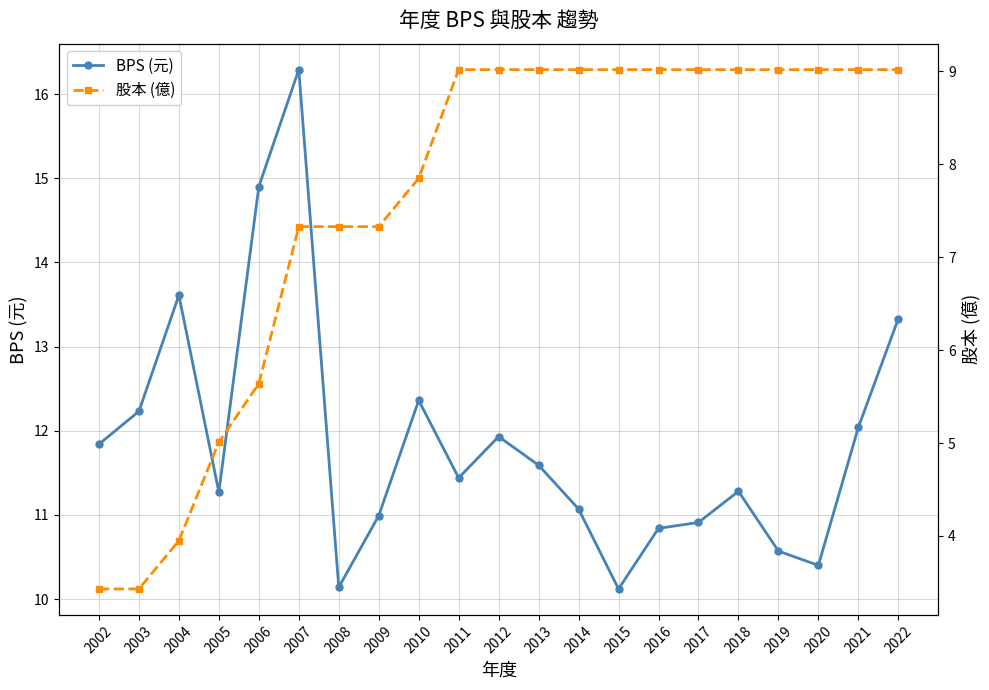

Reading right to left, what are all the values shown in this chart?

BPS (元): 2022=13.3	2021=12.0	2020=10.4	2019=10.6	2018=11.3	2017=10.9	2016=10.8	2015=10.1	2014=11.1	2013=11.6	2012=11.9	2011=11.4	2010=12.4	2009=11.0	2008=10.1	2007=16.3	2006=14.9	2005=11.3	2004=13.6	2003=12.2	2002=11.8
股本 (億): 2022=9.0	2021=9.0	2020=9.0	2019=9.0	2018=9.0	2017=9.0	2016=9.0	2015=9.0	2014=9.0	2013=9.0	2012=9.0	2011=9.0	2010=7.8	2009=7.3	2008=7.3	2007=7.3	2006=5.6	2005=5.0	2004=4.0	2003=3.4	2002=3.4